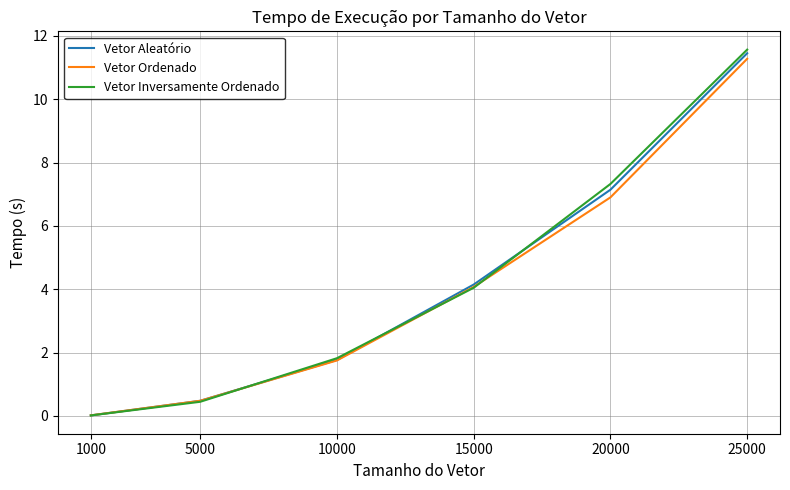

What is the greatest value displayed?

11.6